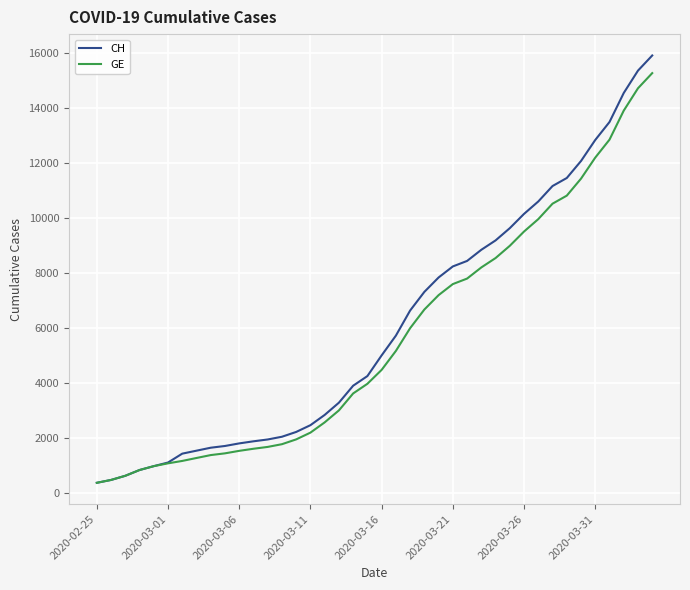

Which series has the largest range (max minus min)?

CH